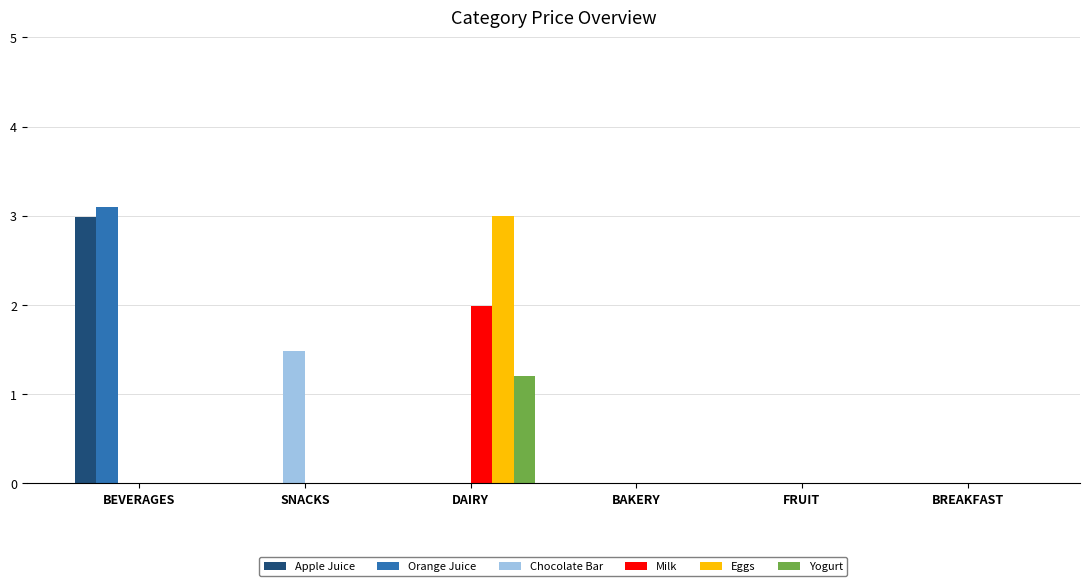

Are the bars horizontal?

No